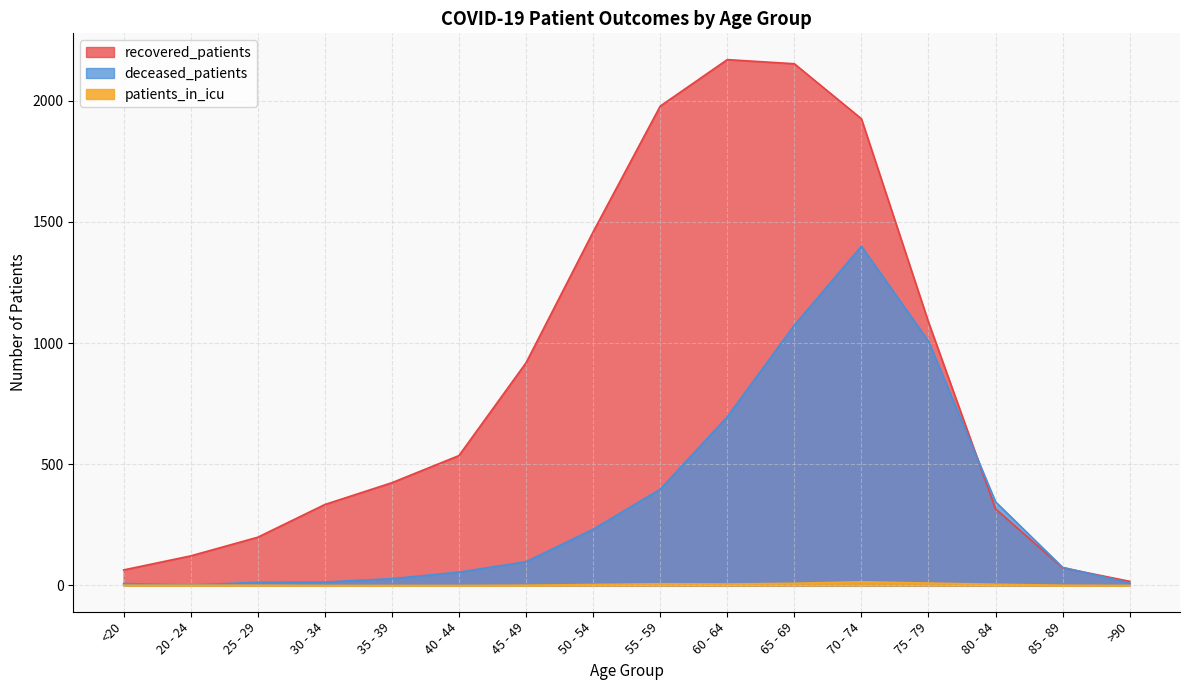

True or false: recovered_patients has a value of 1978 at 55 - 59.

True